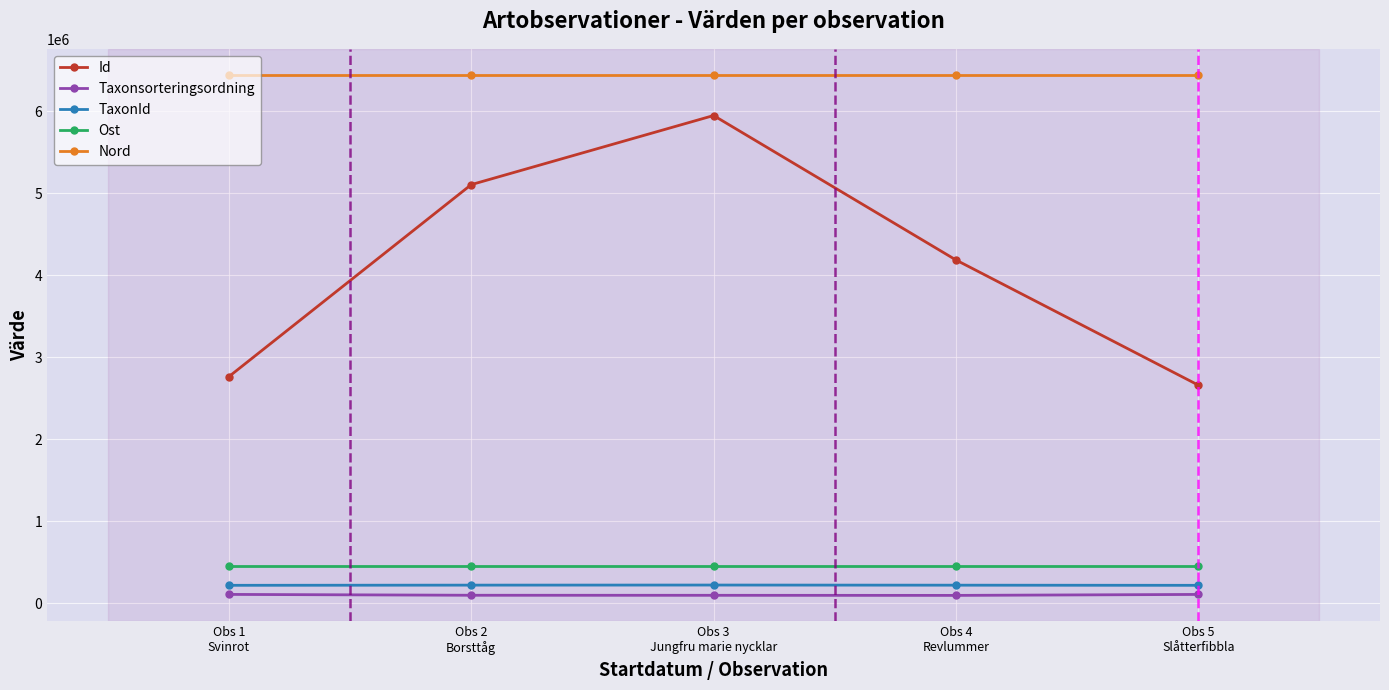

True or false: Ost and Nord intersect in this chart.

False